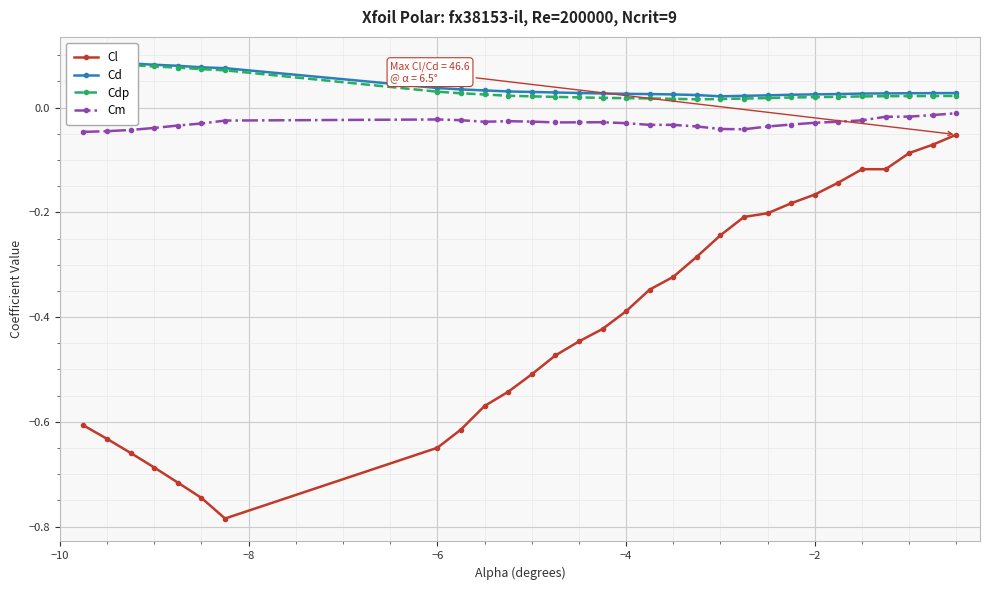

True or false: Cl and Cm cross at least once.

False